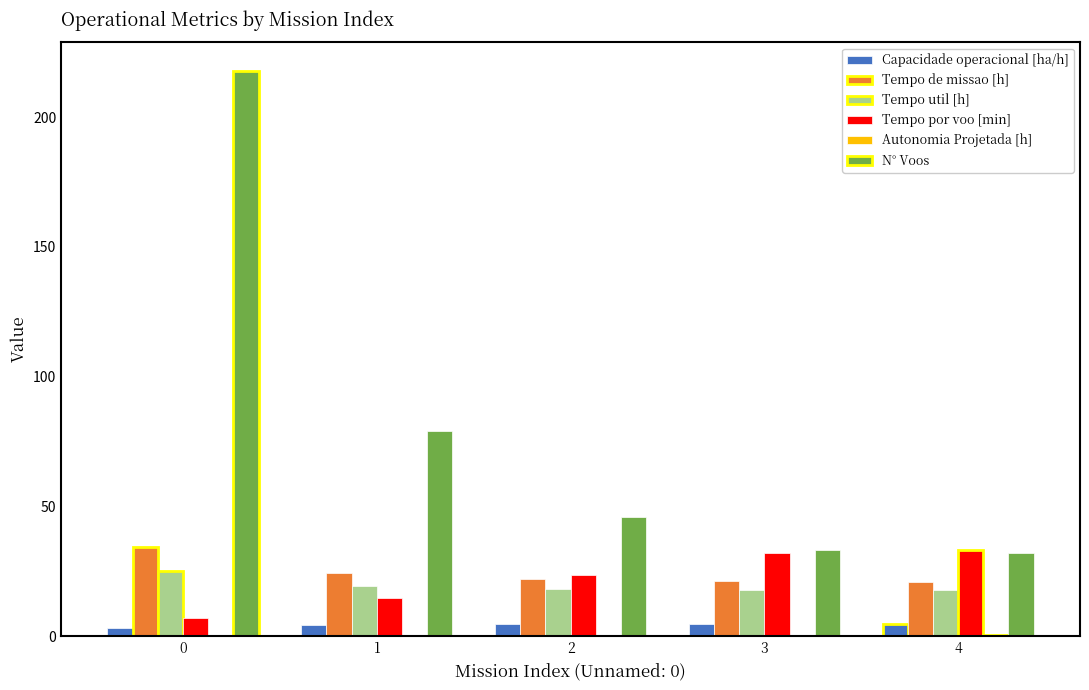

How many groups of bars are there?

5